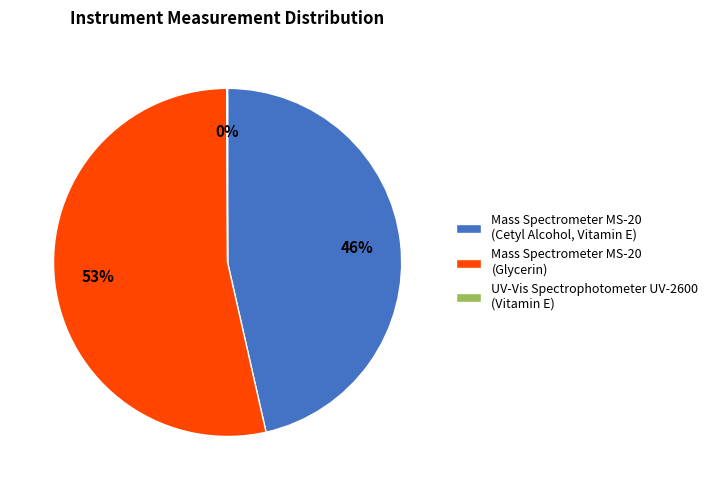

Which category has the biggest portion of the pie?

Mass Spectrometer MS-20 (Glycerin)